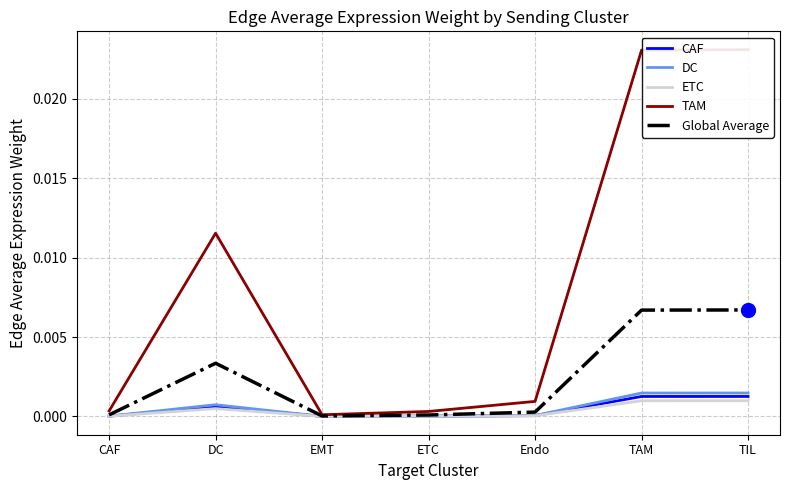

True or false: TAM and DC cross at least once.

False